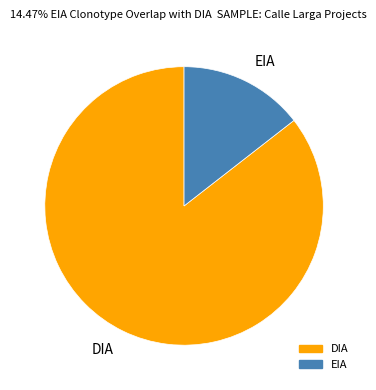

Which slice represents more than half of the pie?

DIA